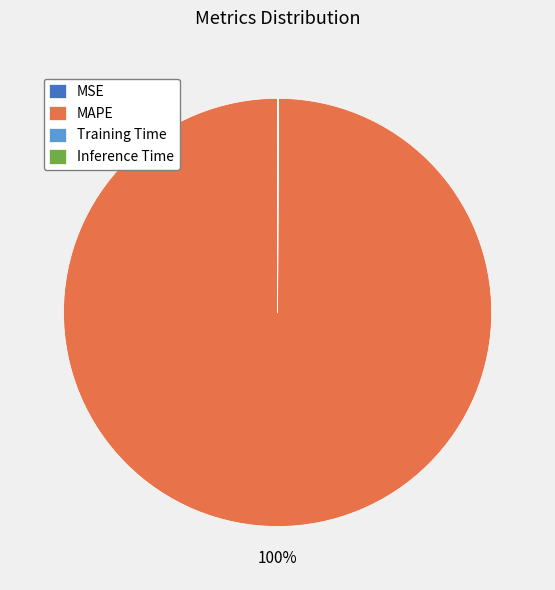

True or false: MAPE accounts for 100% of the total.

True